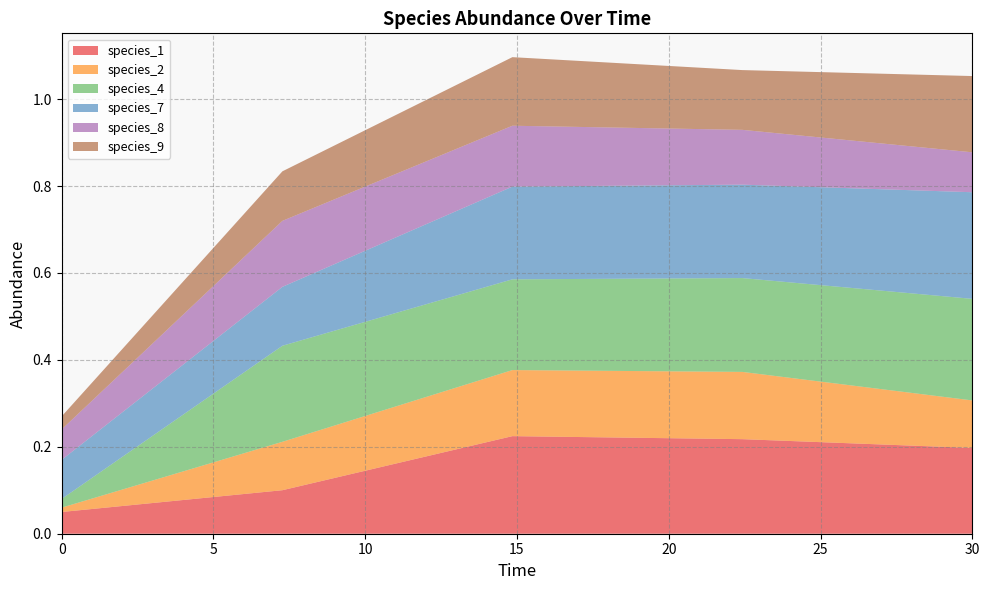

Reading right to left, what are all the values shown in this chart?

species_1: 0.2	0.2	0.2	0.1	0.1
species_2: 0.1	0.2	0.2	0.1	0.0
species_4: 0.2	0.2	0.2	0.2	0.0
species_7: 0.2	0.2	0.2	0.1	0.1
species_8: 0.1	0.1	0.1	0.2	0.1
species_9: 0.2	0.1	0.2	0.1	0.0